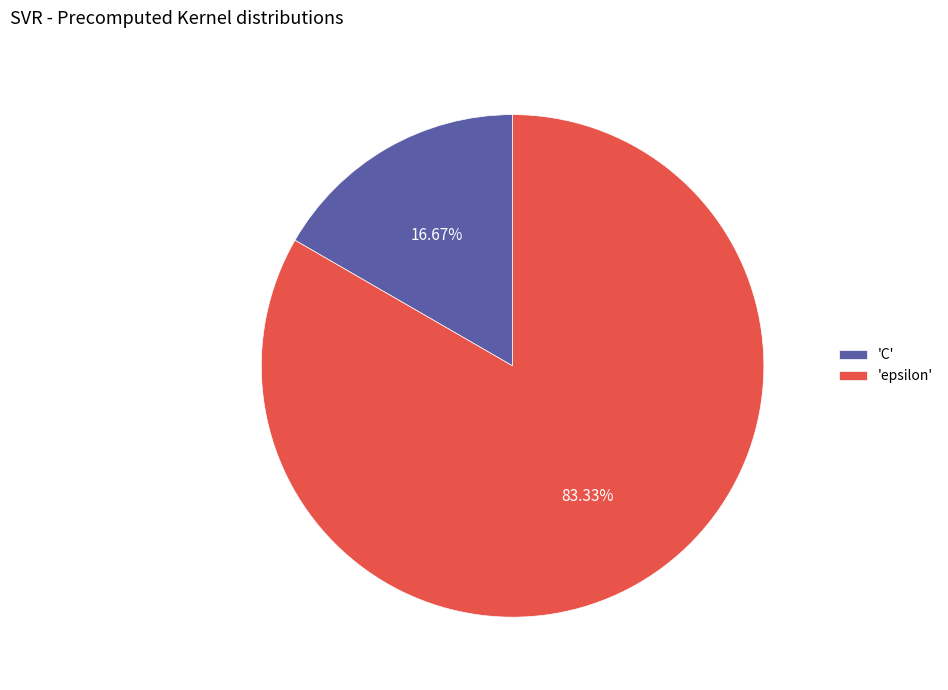

What is the majority slice?

'epsilon'